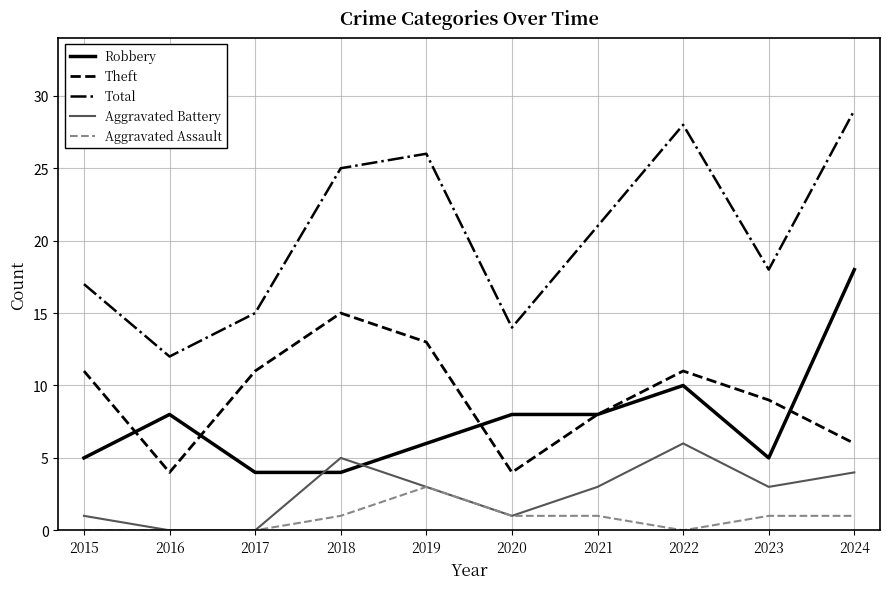

Between 2019 and 2023, which series saw the biggest shift?

Total